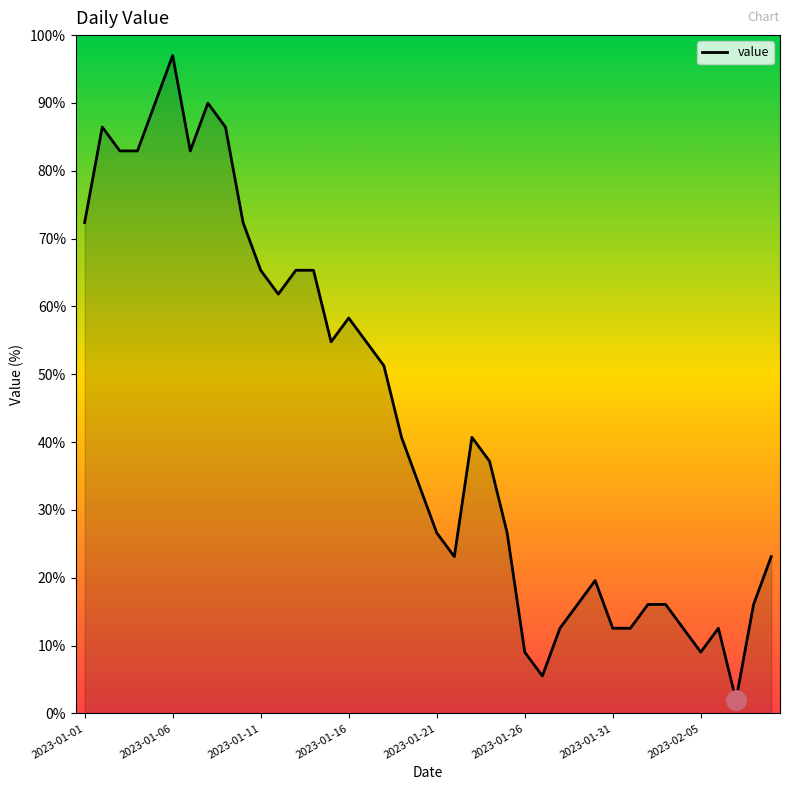

What is the sum of all values?

1744.3